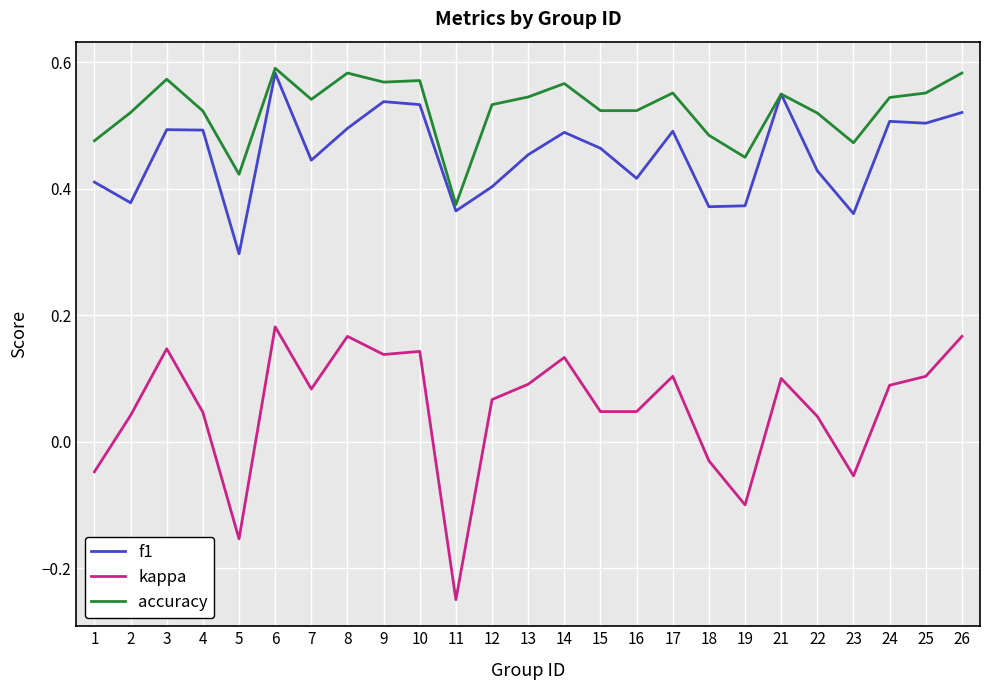

The value of kappa at 12 is 0.1. True or false?

True